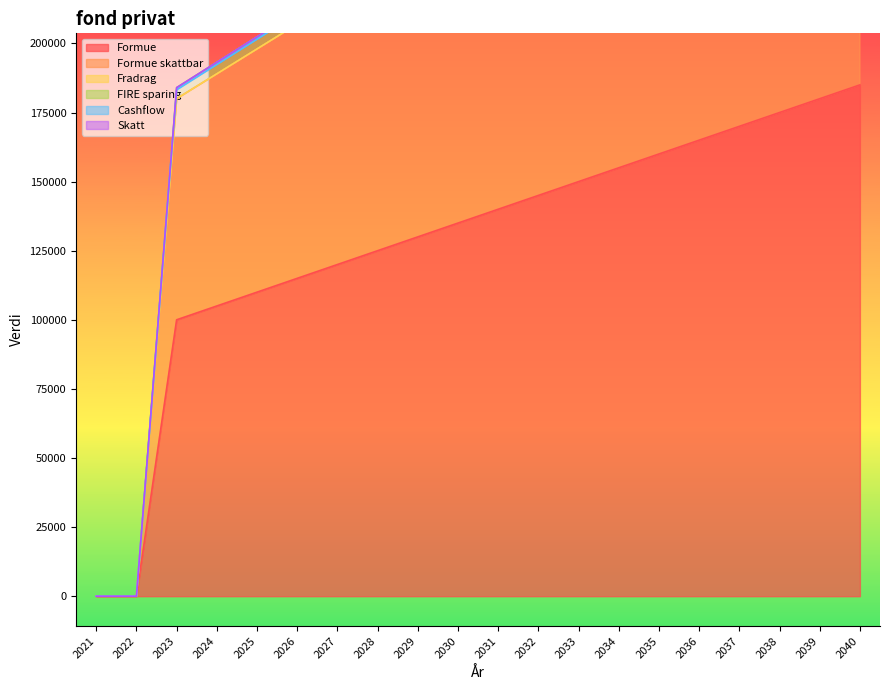

What is the approximate value of Cashflow at 2029?

239200